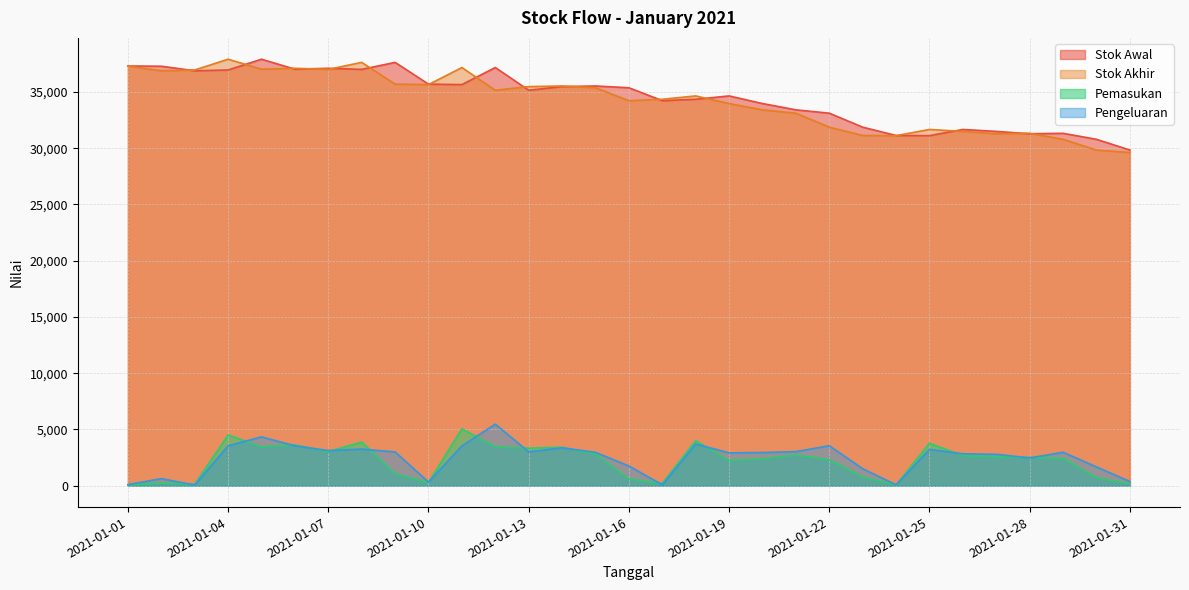

Is it true that Pengeluaran equals 2500 at 2021-01-23?

False